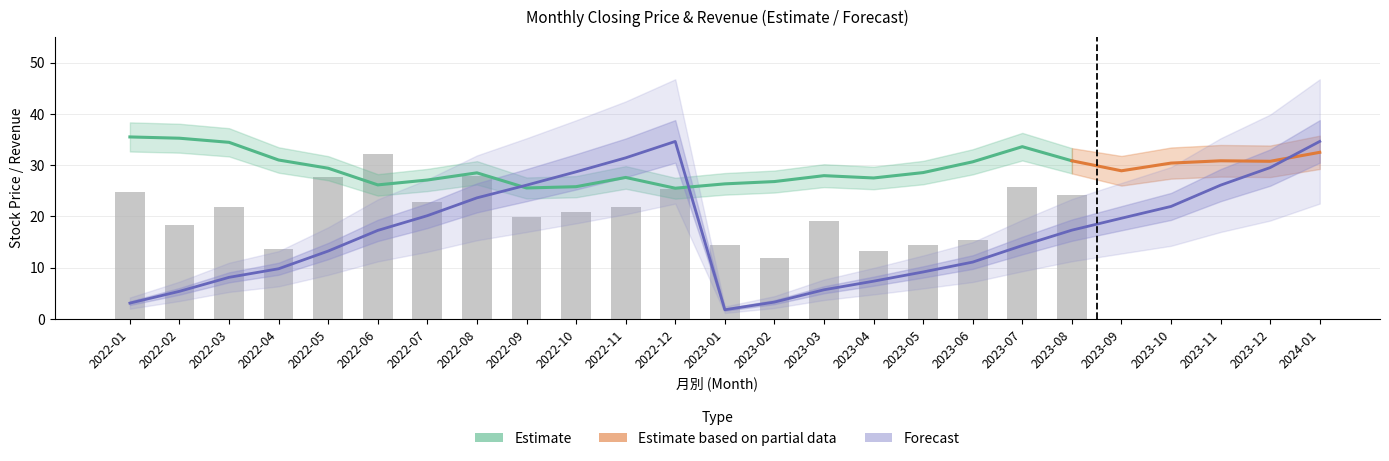

Rank the categories by 單月營收 value from lowest to highest.

2023-02, 2023-04, 2022-04, 2023-05, 2023-01, 2023-06, 2022-02, 2023-03, 2022-09, 2022-10, 2022-03, 2022-11, 2022-07, 2023-08, 2022-01, 2022-12, 2023-07, 2022-05, 2022-08, 2022-06